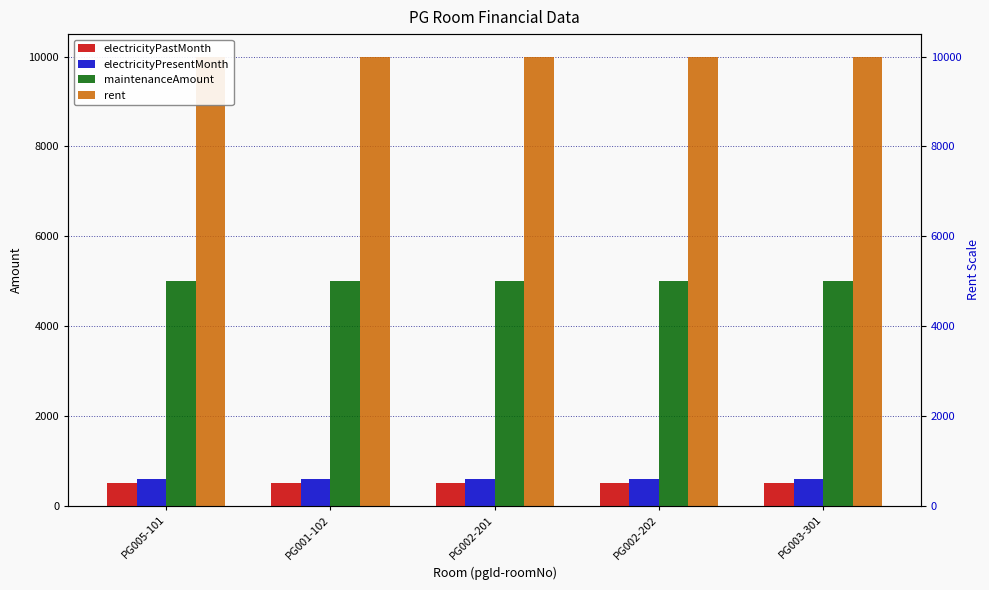

Reading left to right, what are all the values shown in this chart?

electricityPastMonth: PG005-101=500	PG001-102=500	PG002-201=500	PG002-202=500	PG003-301=500
electricityPresentMonth: PG005-101=600	PG001-102=600	PG002-201=600	PG002-202=600	PG003-301=600
maintenanceAmount: PG005-101=5000	PG001-102=5000	PG002-201=5000	PG002-202=5000	PG003-301=5000
rent: PG005-101=10000	PG001-102=10000	PG002-201=10000	PG002-202=10000	PG003-301=10000